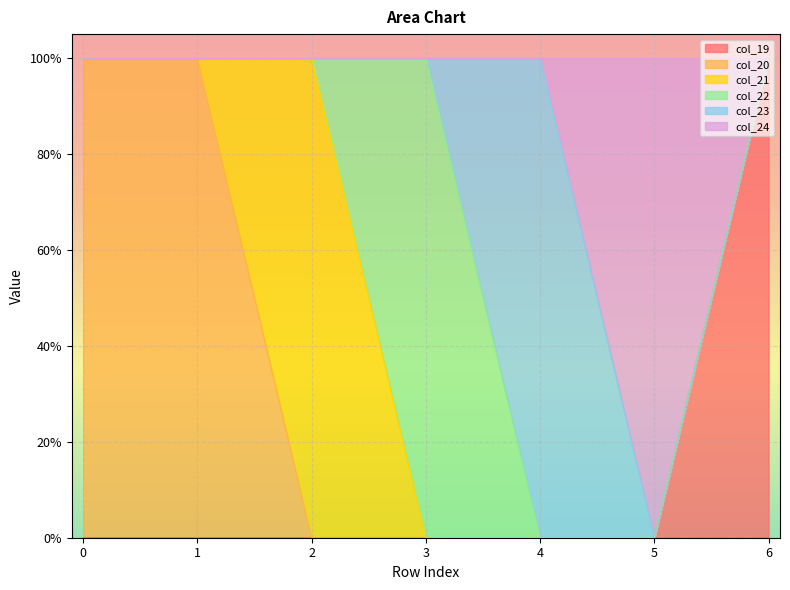

What is the total value across all series at 6?

1